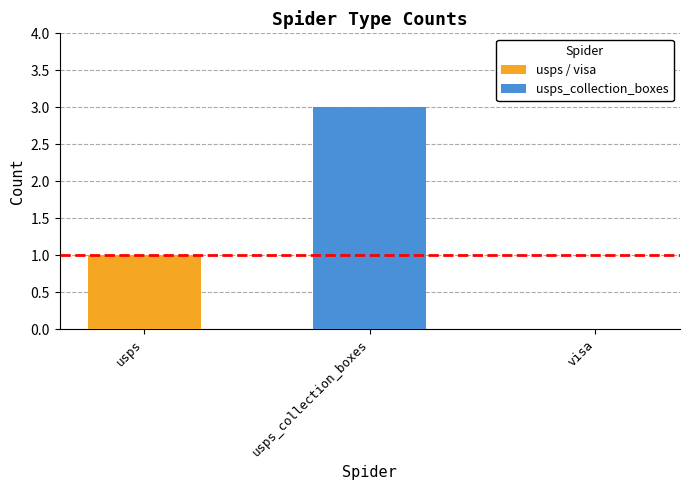

Is it true that the value at usps_collection_boxes is 3?

True